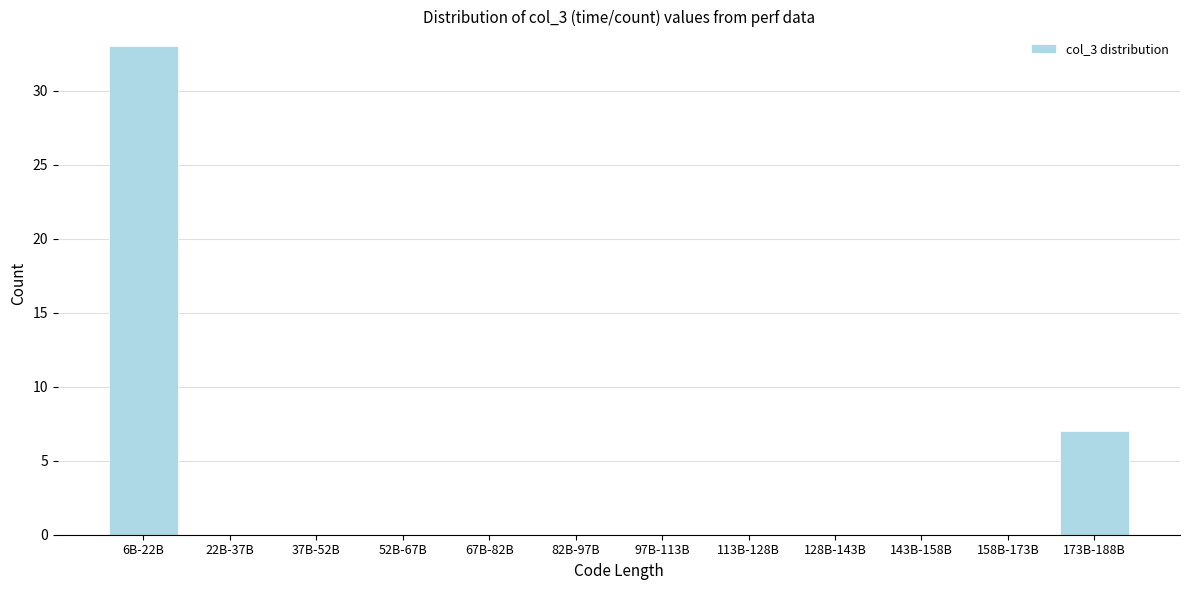

Reading right to left, extract all data points from this chart.

173B-188B=7	158B-173B=0	143B-158B=0	128B-143B=0	113B-128B=0	97B-113B=0	82B-97B=0	67B-82B=0	52B-67B=0	37B-52B=0	22B-37B=0	6B-22B=33